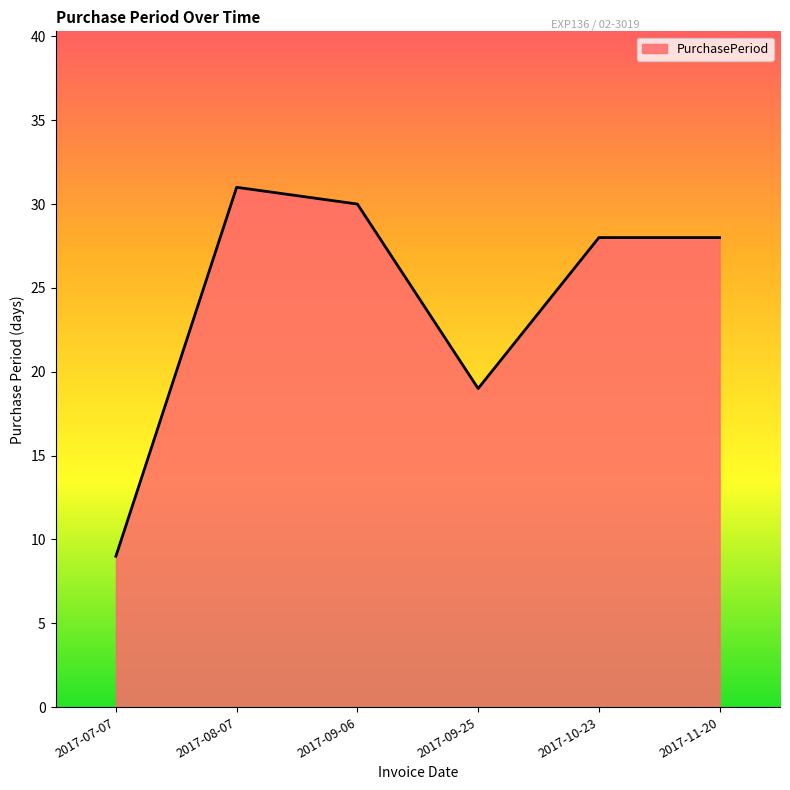

How many distinct data groups are displayed?

1